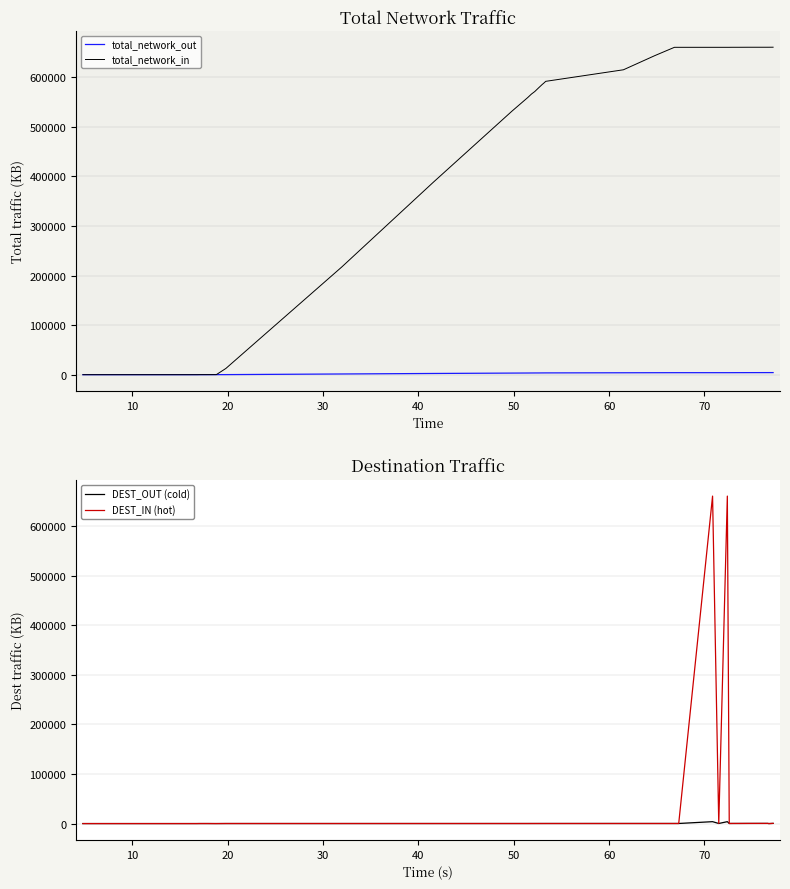

The value of total_network_out at 70 is 9.4. True or false?

False